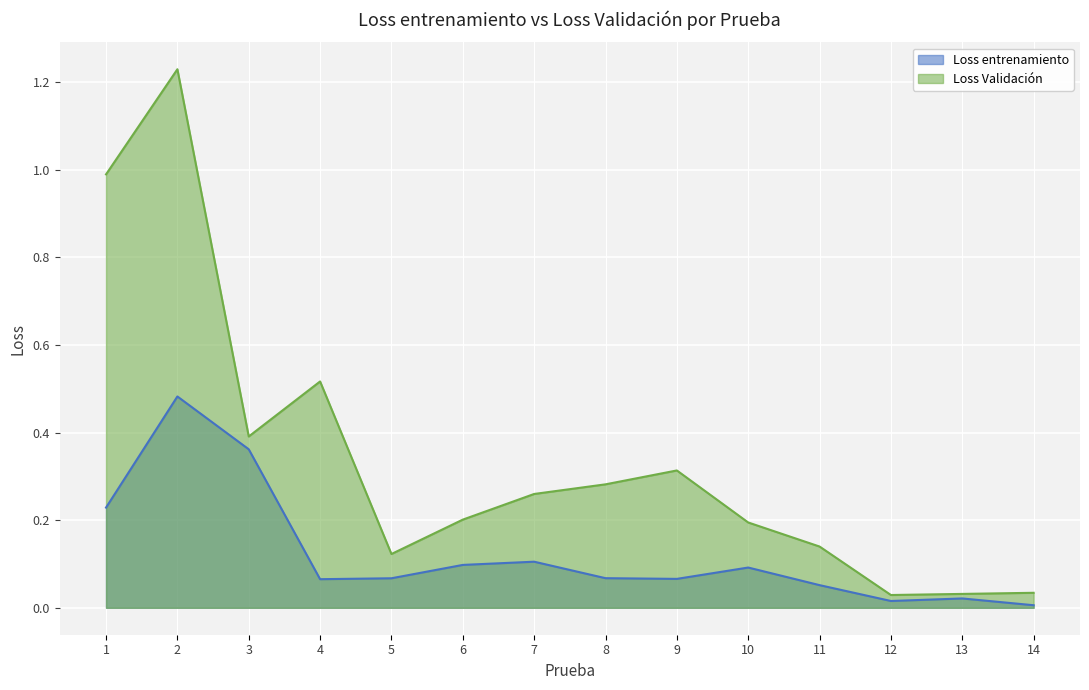

At how many categories does at least one series exceed 0?

14